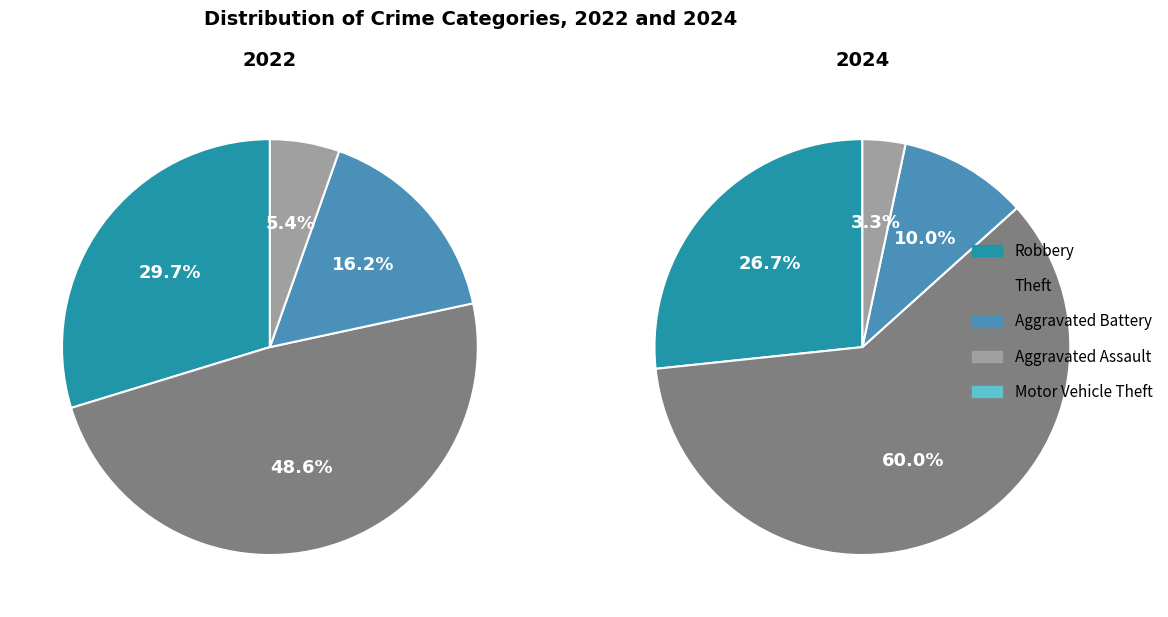

To the nearest percent, what percentage of the pie is Robbery?

27%